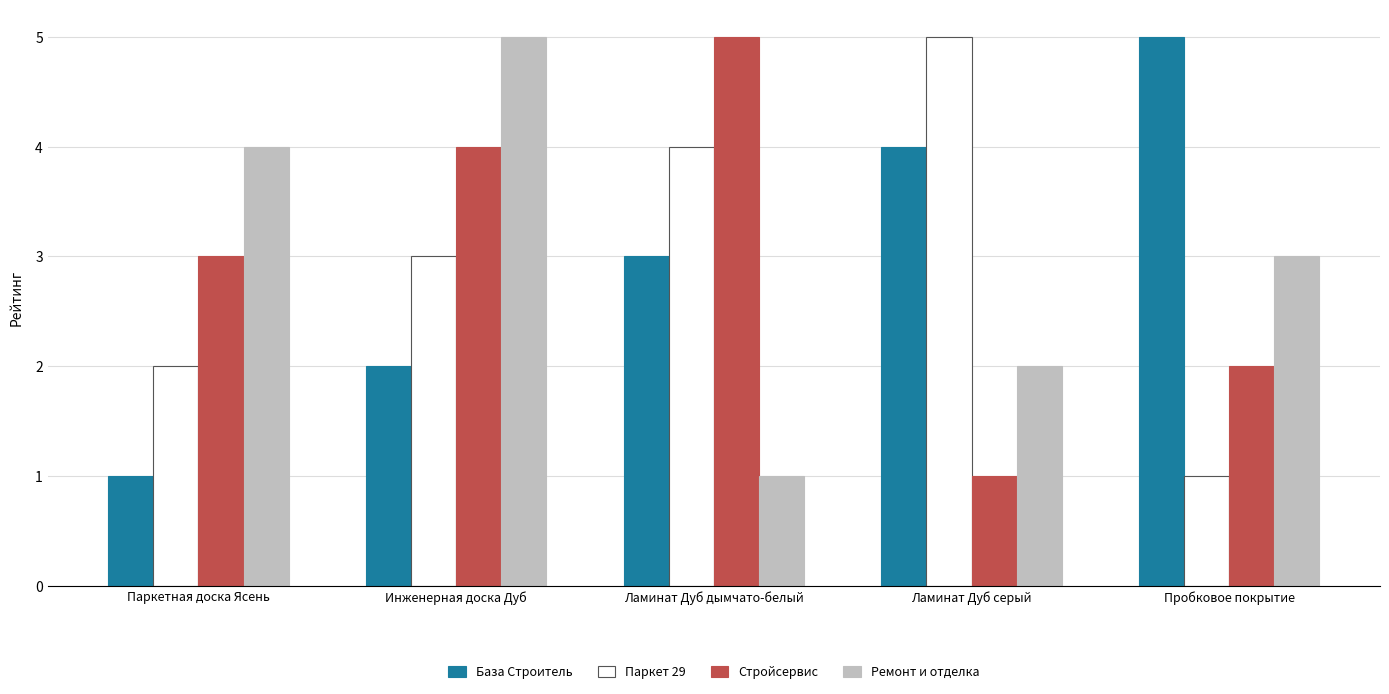

Rank the series at Ламинат Дуб серый from highest to lowest value.

Паркет 29, База Строитель, Ремонт и отделка, Стройсервис